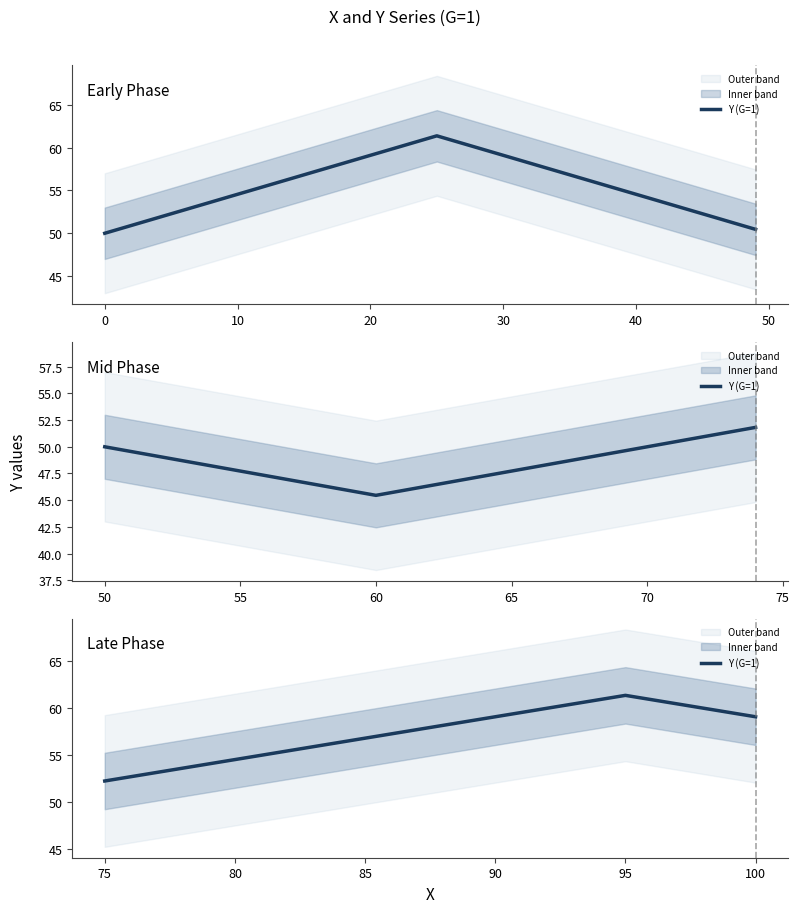

Count the number of data series in this chart.

1